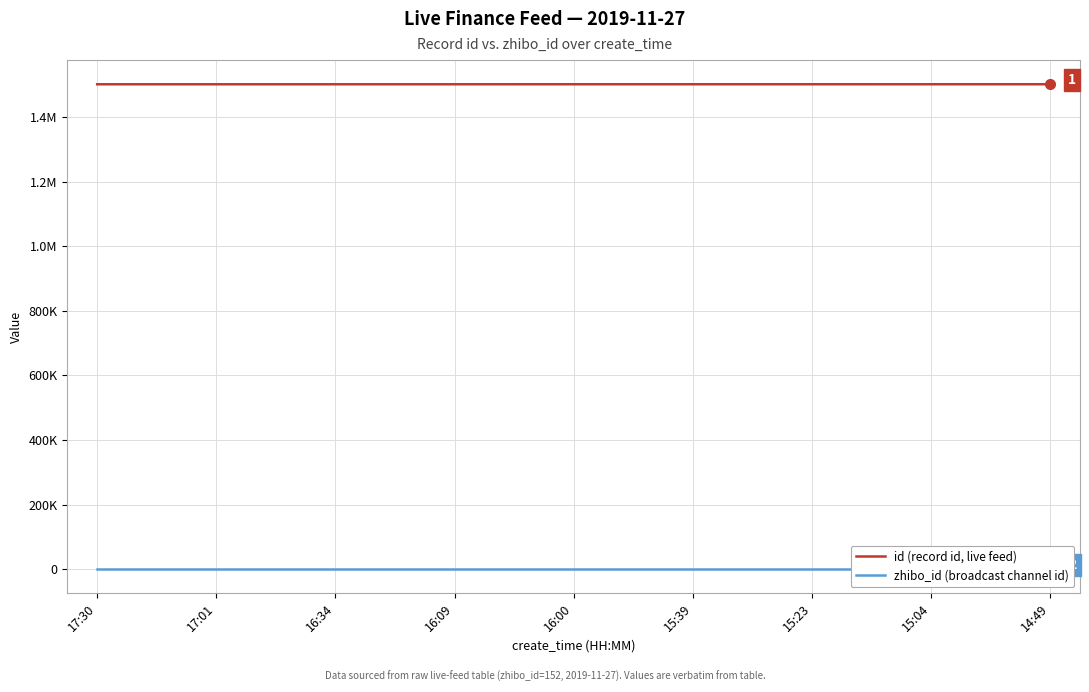

What are all the series names shown in the legend?

id (record id, live feed), zhibo_id (broadcast channel id)